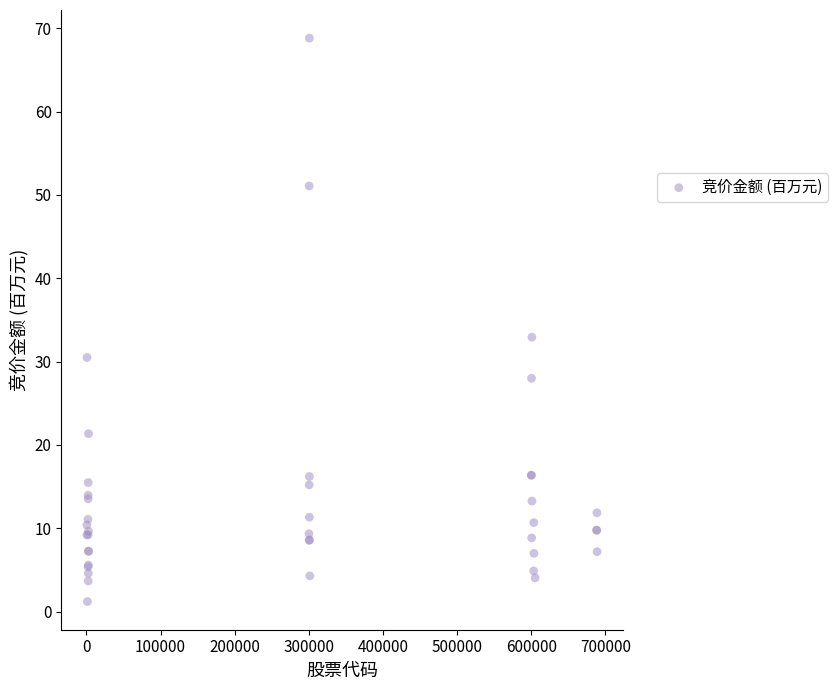

What Y value in the scatter plot is closest to 35?

32.9